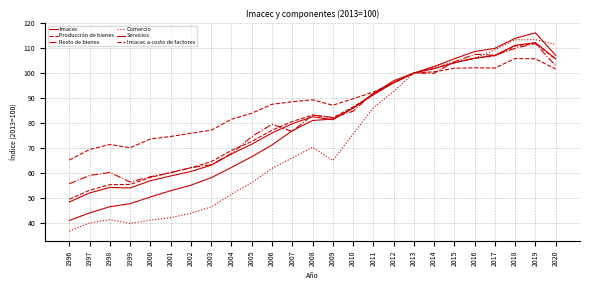

Is the value of Resto de bienes at 2016 greater than the value of Imacec at 1999?

Yes